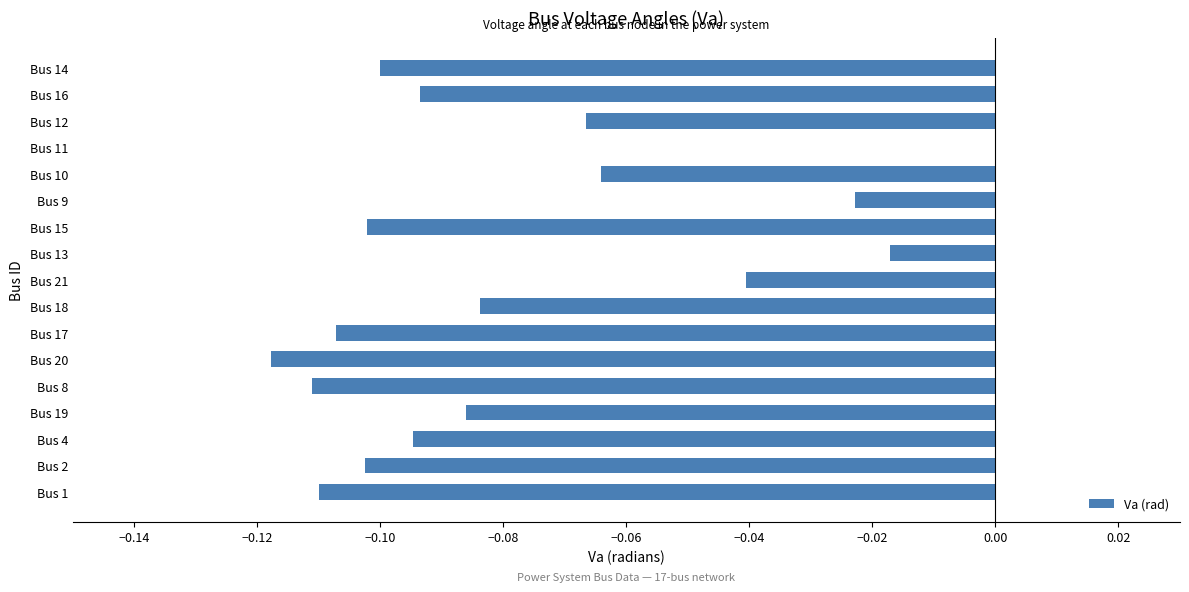

What is the sum of all values?

-1.3